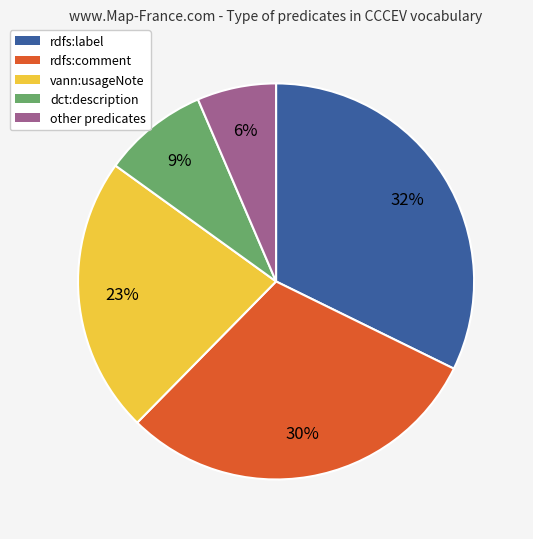

Is there a majority slice in this chart?

No